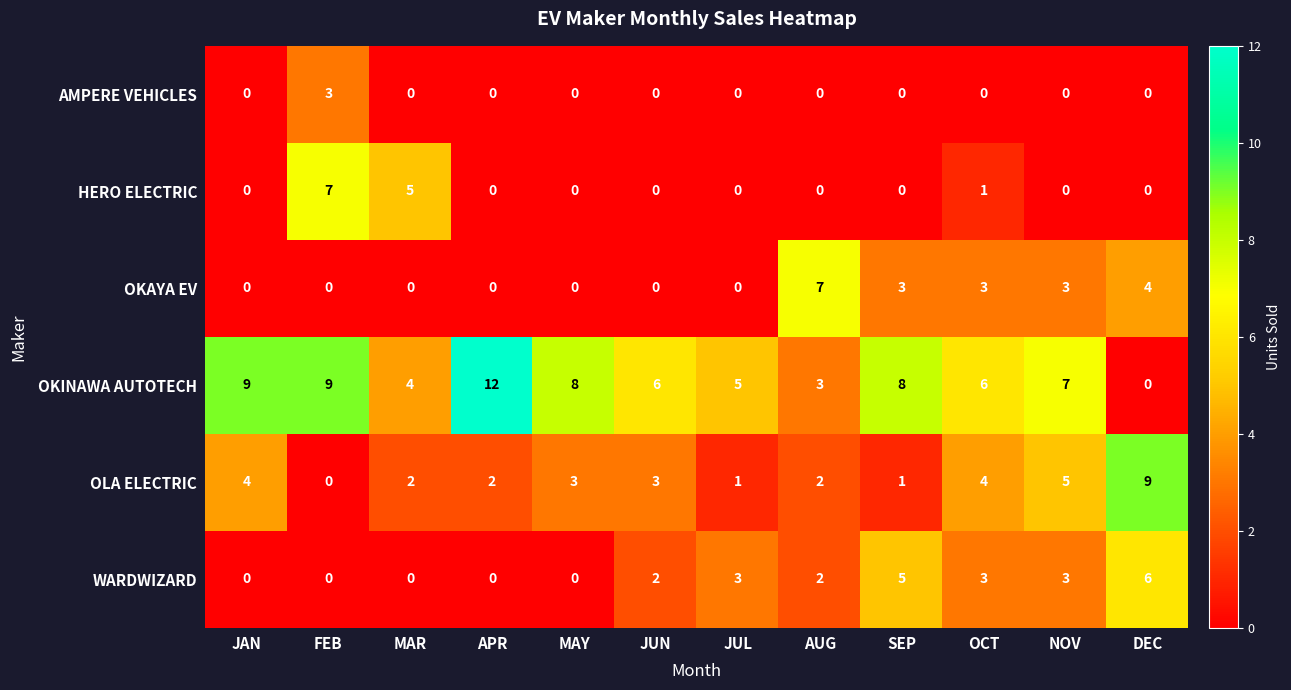

What is the difference between the OKINAWA AUTOTECH values at APR and NOV?

5